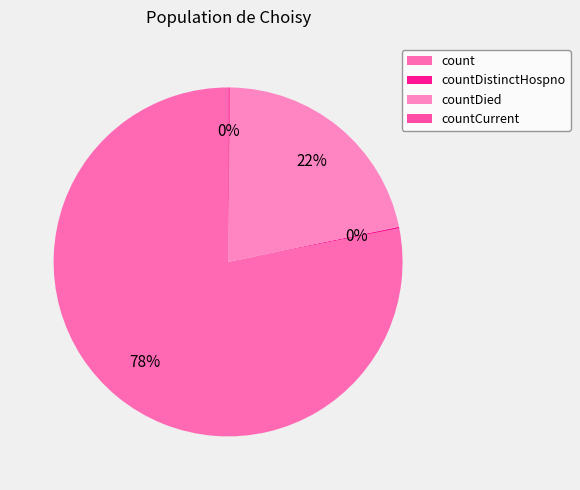

True or false: count accounts for 78% of the total.

True